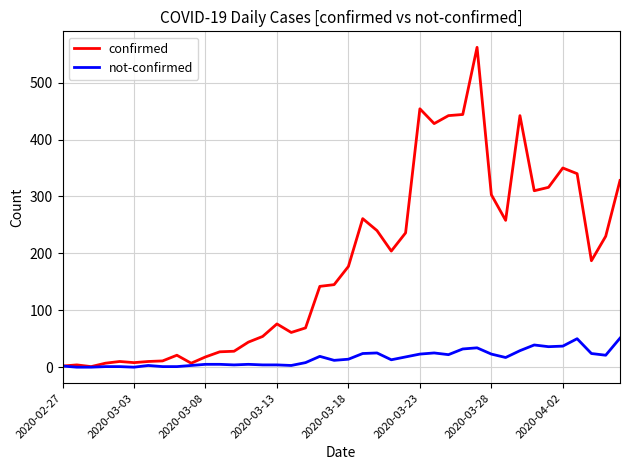

Which series has the largest total across all categories?

confirmed